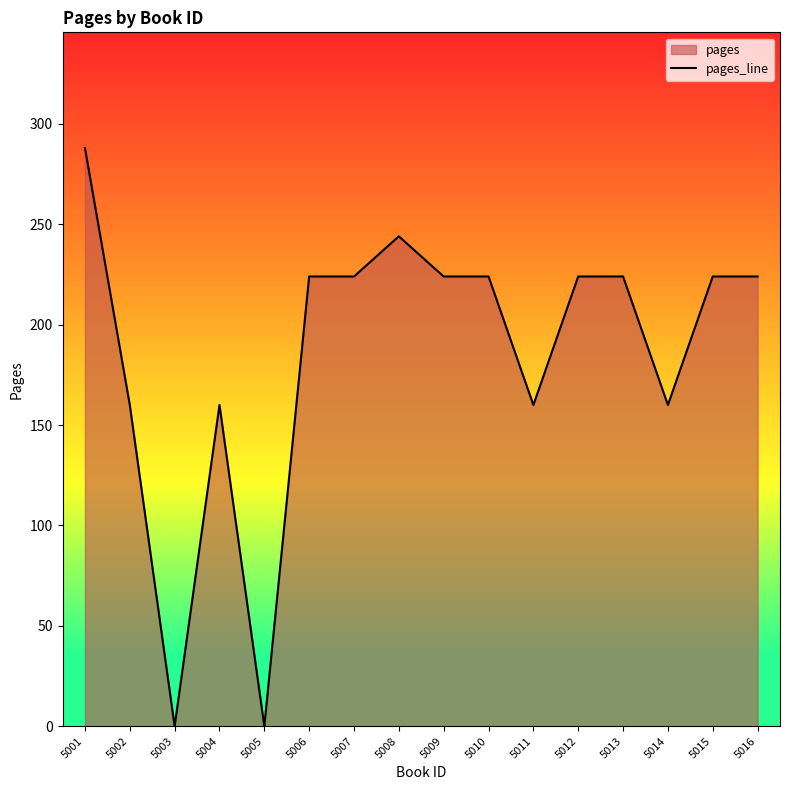

What is the ratio of the value at 5011 to the value at 5010?

0.7